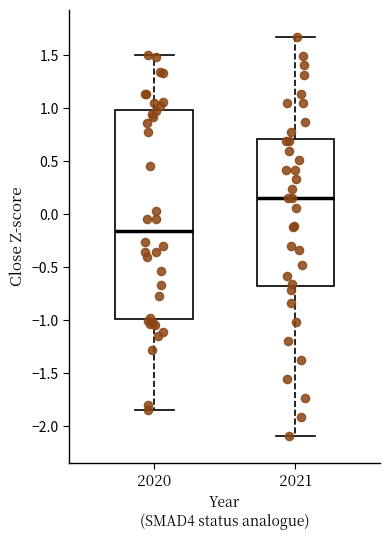

Reading left to right, transcribe this box plot: for each box, give where its median line is, the range the box spans, and where its two whiskers end, as read against the y-axis. The values are not printed on the chart, so give them approximately, as read against the axis.

2020: median -0.15, box -1.00 to 1.00, whiskers -1.85 to 1.50
2021: median 0.15, box -0.65 to 0.70, whiskers -2.10 to 1.70